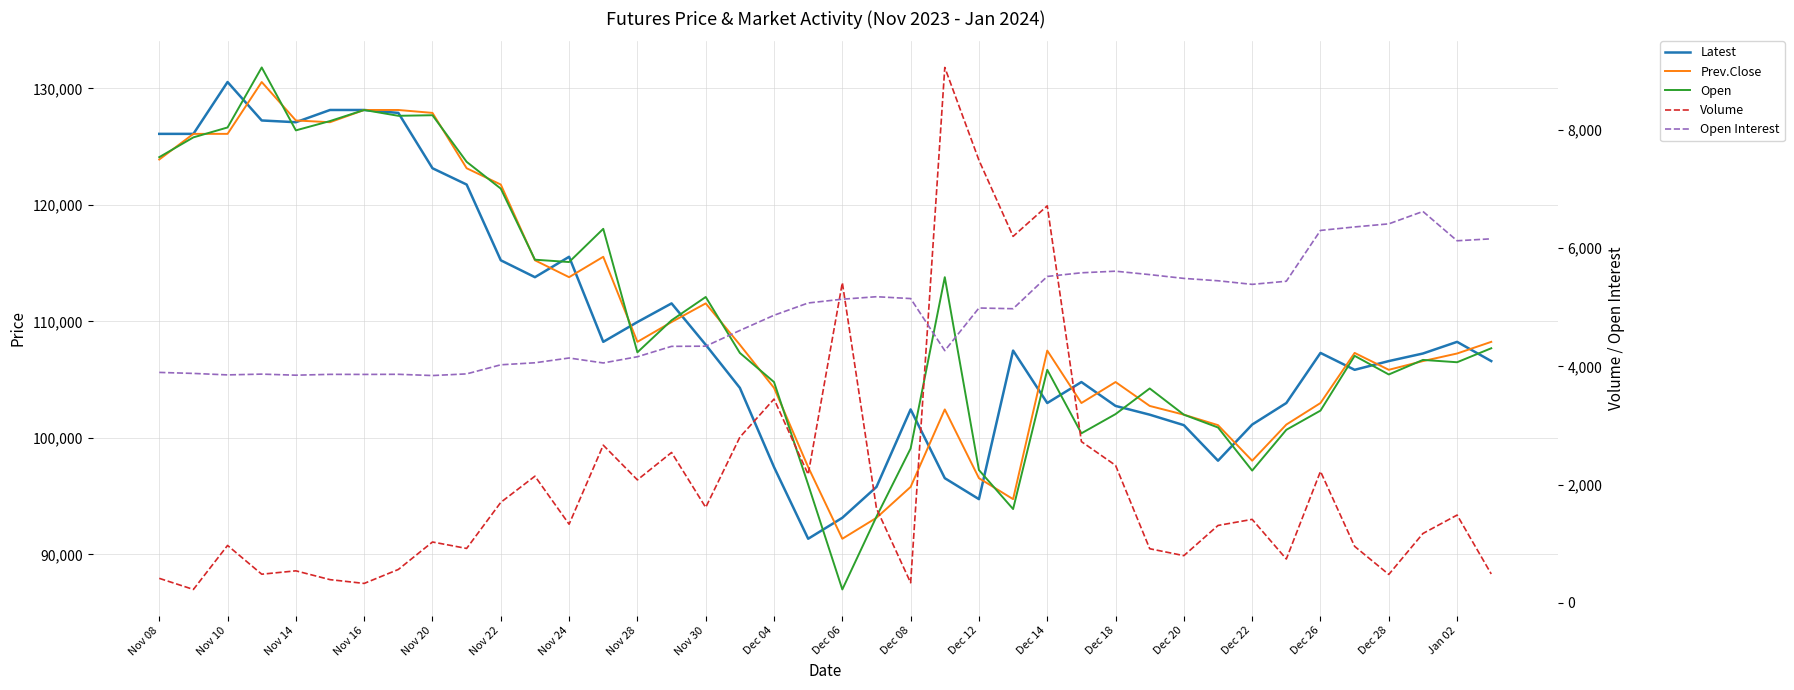

What value does the Open Interest series have at 27, to the nearest 10?

5580